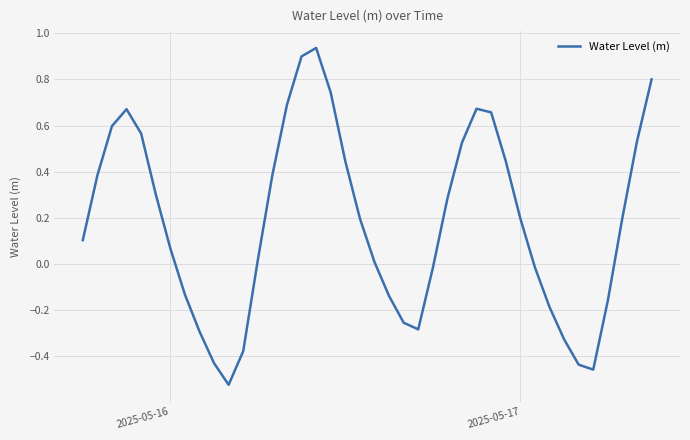

What is the difference between the maximum and minimum values?

1.5